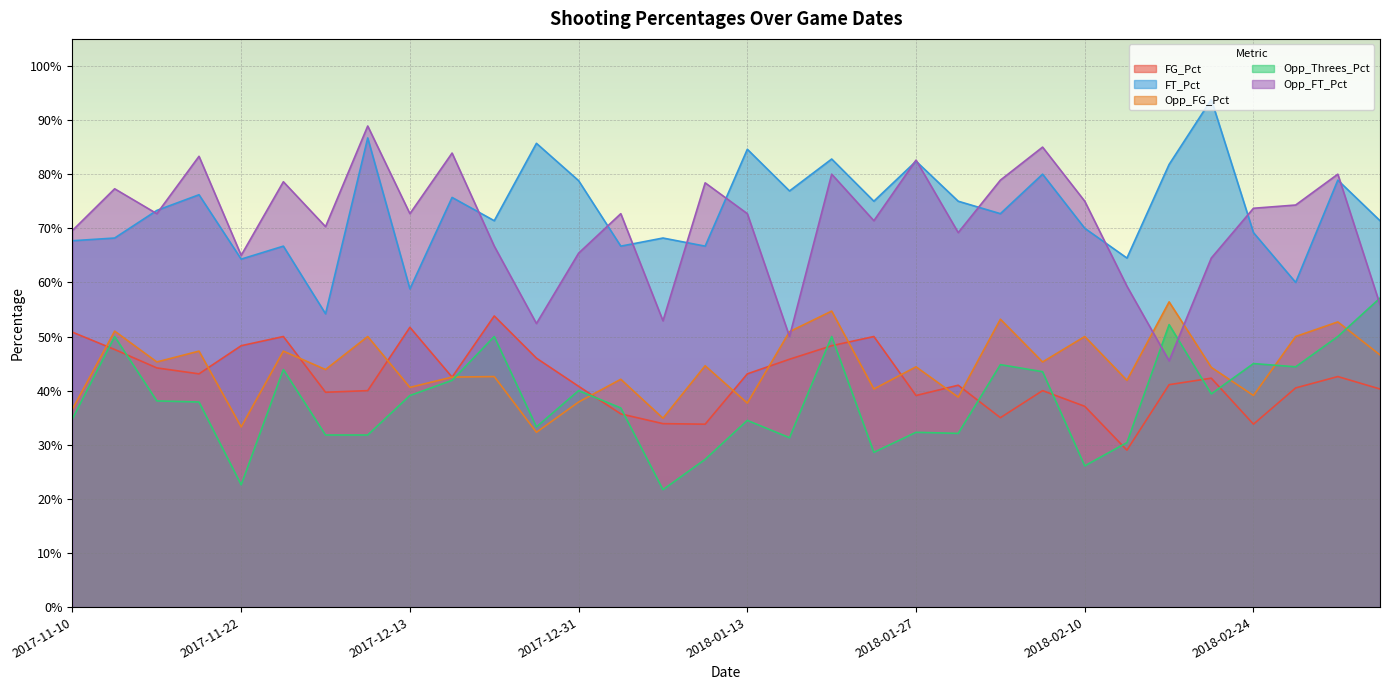

Where is the first local maximum for Opp_FG_Pct?

2017-11-13